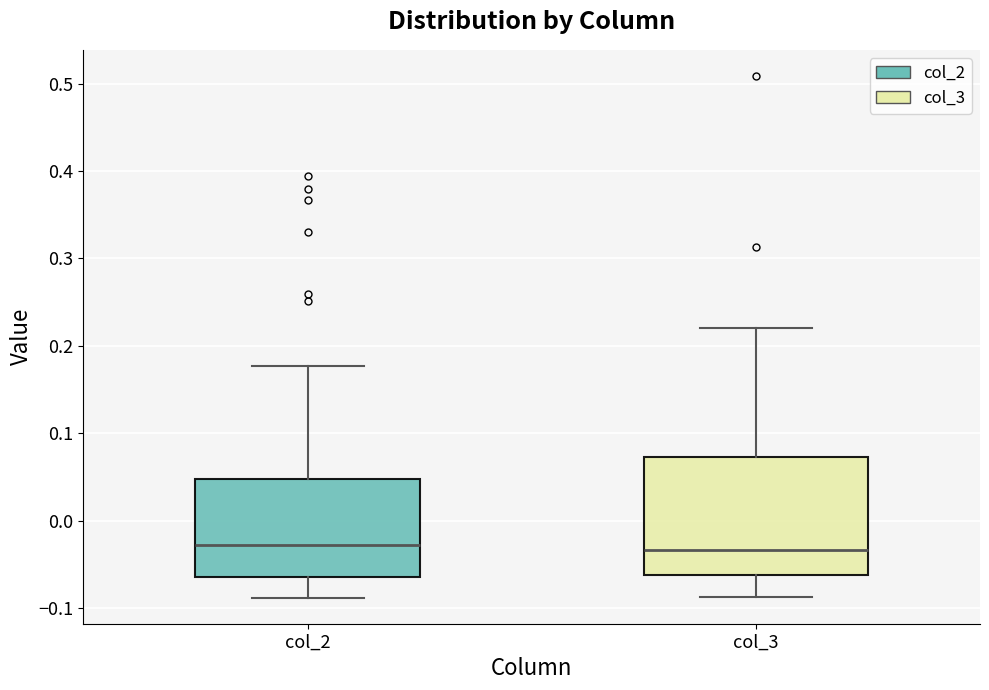

Reading left to right, transcribe this box plot: for each box, give where its median line is, the range the box spans, and where its two whiskers end, as read against the y-axis. The values are not printed on the chart, so give them approximately, as read against the axis.

col_2: median -0.03, box -0.06 to 0.05, whiskers -0.09 to 0.18
col_3: median -0.03, box -0.06 to 0.07, whiskers -0.09 to 0.22